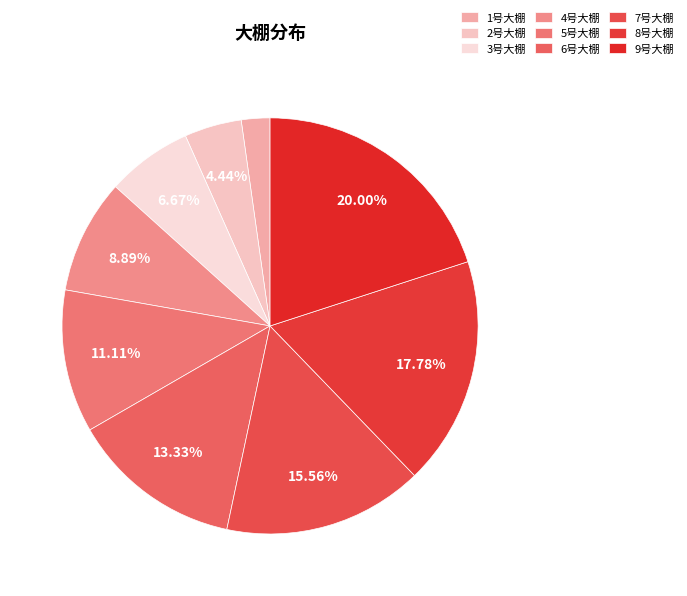

To the nearest percent, what portion does 2号大棚 represent?

4%